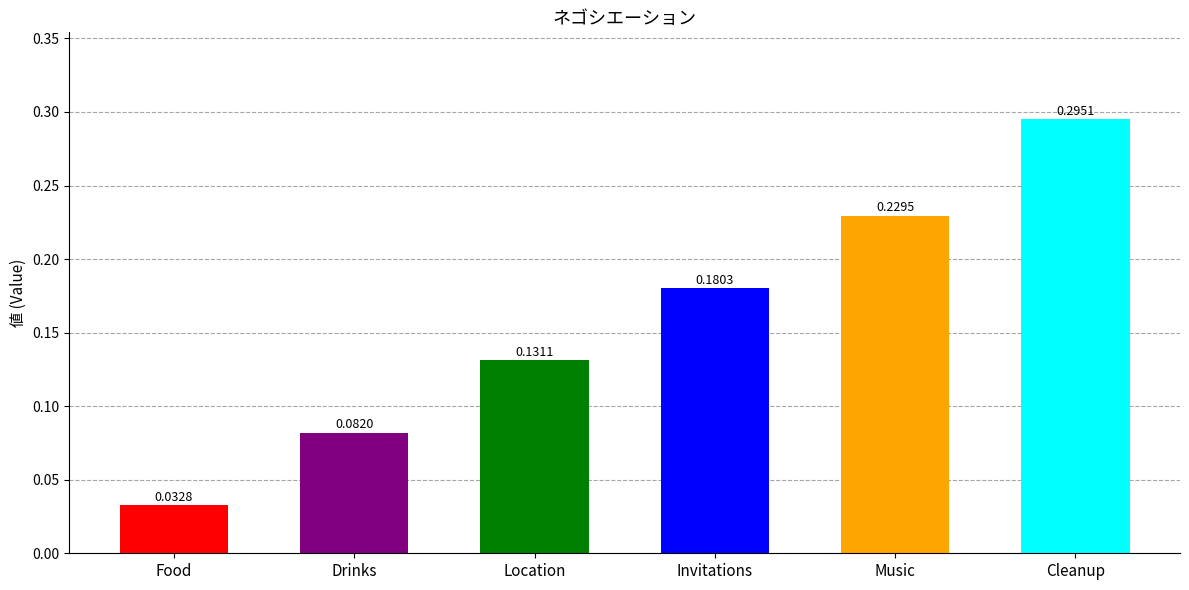

Which label corresponds to the largest value in the chart?

Cleanup